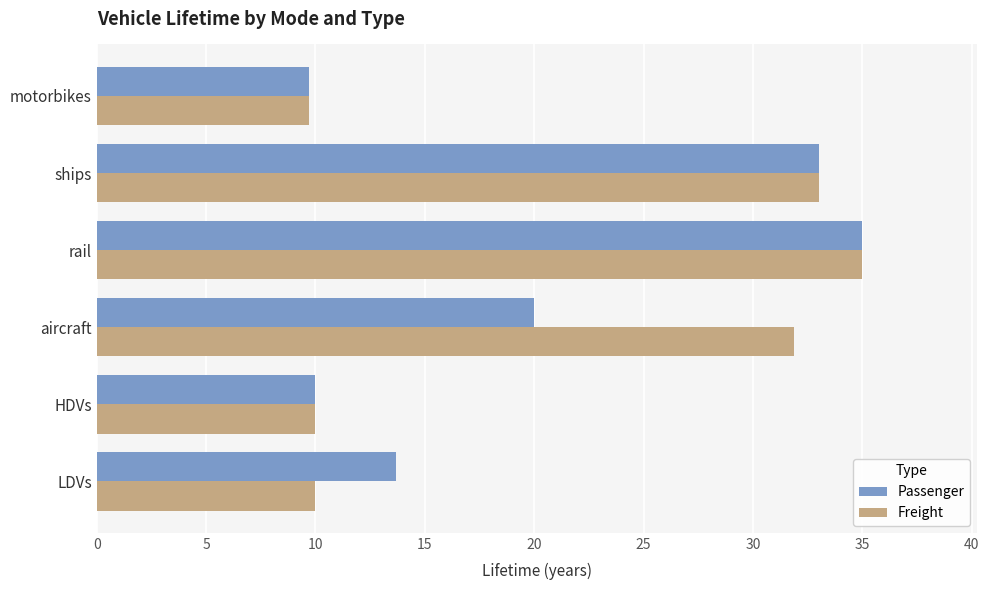

Rank the series at LDVs from highest to lowest value.

Passenger, Freight